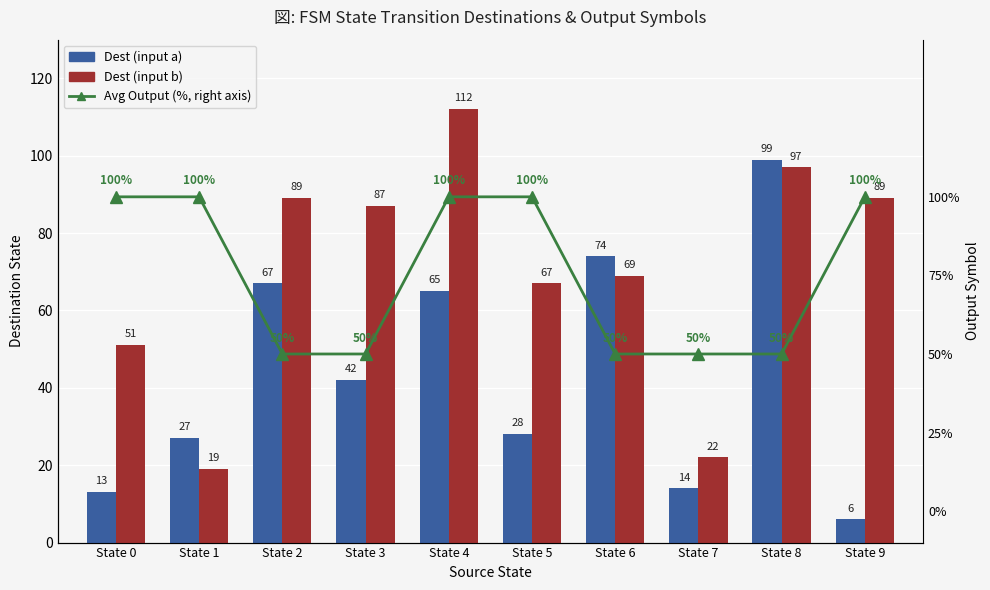

How many series are shown in this chart?

3